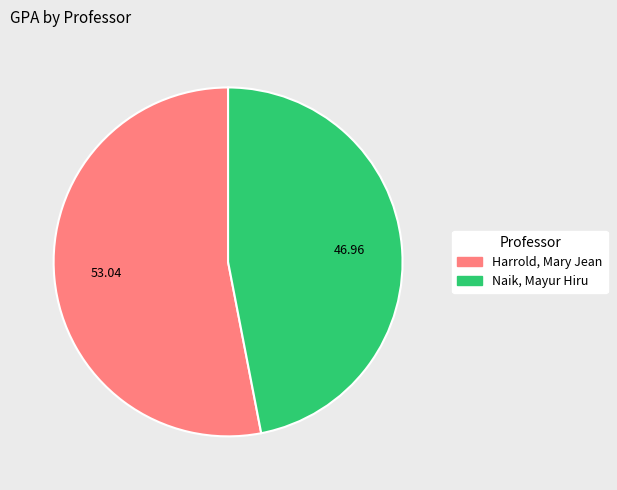

Is the sum of Naik, Mayur Hiru and Harrold, Mary Jean greater than half?

Yes